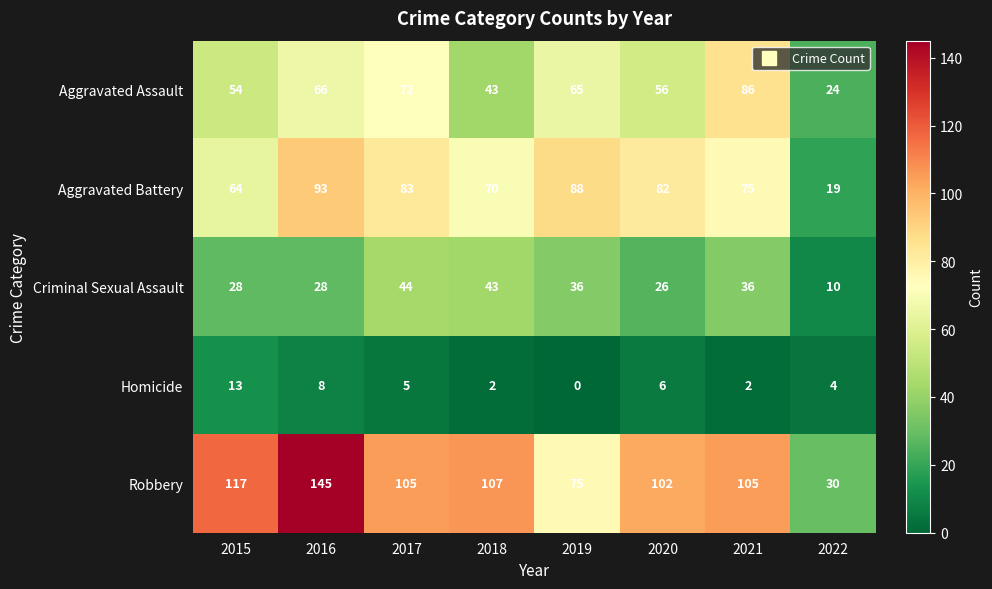

What is the average value of the Criminal Sexual Assault series?

31